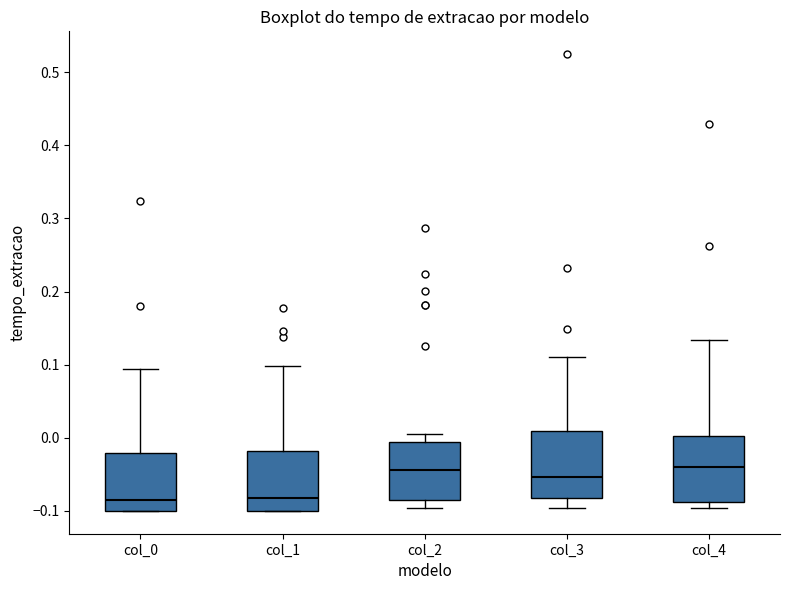

Reading left to right, read every box against the y-axis: the position of its median line, the range the box covers, and the ends of its whiskers. The values are not printed on the chart, so give them approximately, as read against the axis.

col_0: median -0.09, box -0.10 to -0.02, whiskers -0.10 to 0.09
col_1: median -0.08, box -0.10 to -0.02, whiskers -0.10 to 0.10
col_2: median -0.04, box -0.08 to -0.01, whiskers -0.10 to 0.00
col_3: median -0.05, box -0.08 to 0.01, whiskers -0.10 to 0.11
col_4: median -0.04, box -0.09 to 0.00, whiskers -0.10 to 0.13